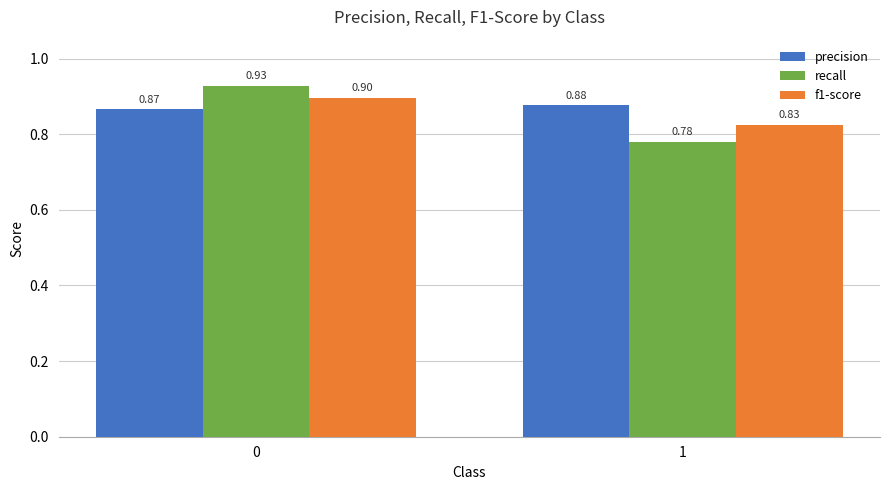

Rank the series at 1 from highest to lowest value.

precision, f1-score, recall